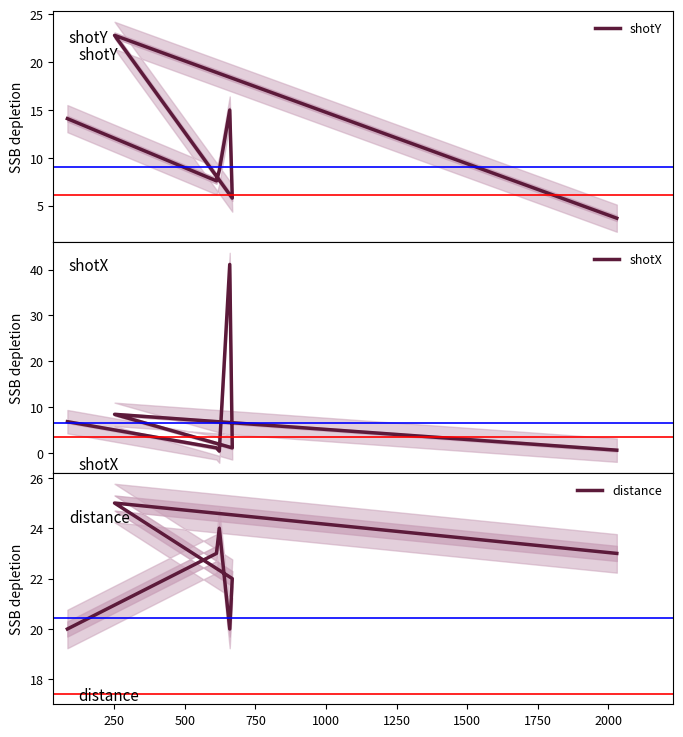

Which series has the largest total across all categories?

distance